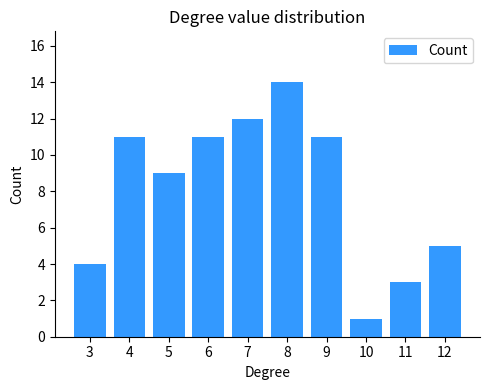

What is the difference between the maximum and minimum values?

13